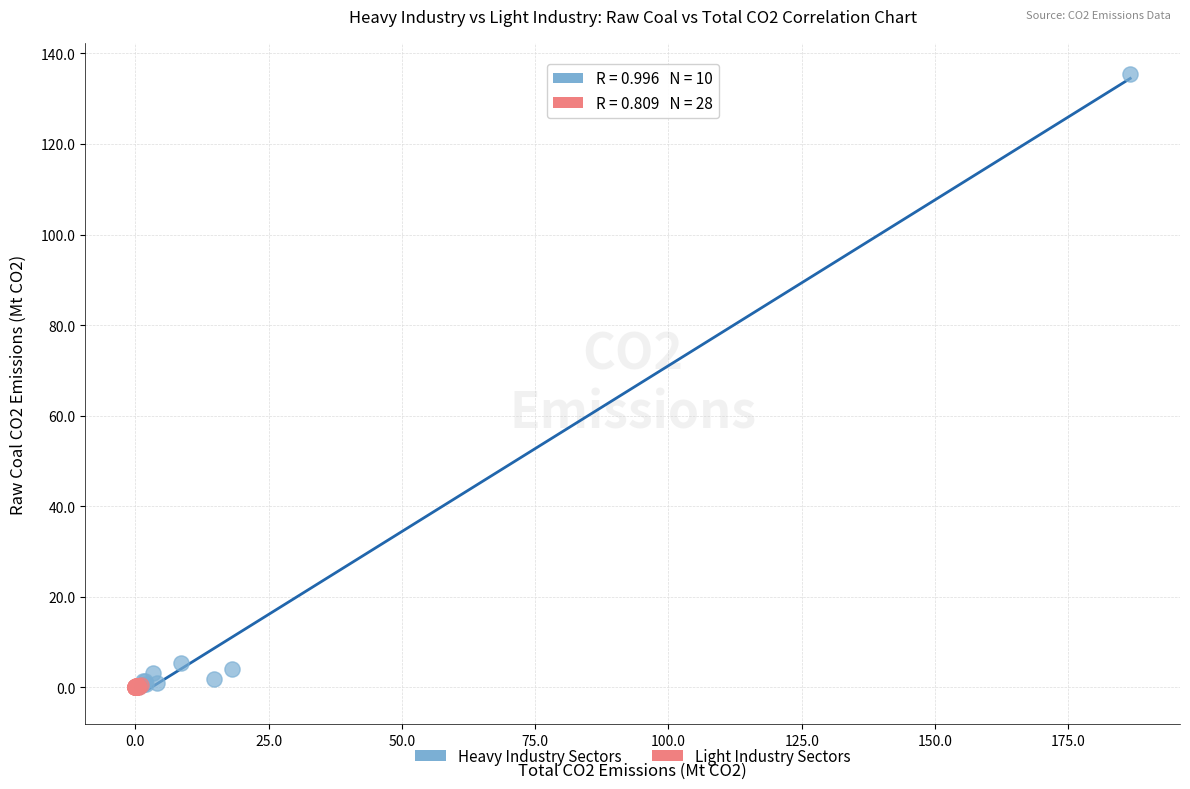

What are all the series names shown in the legend?

Heavy Industry Sectors, Light Industry Sectors